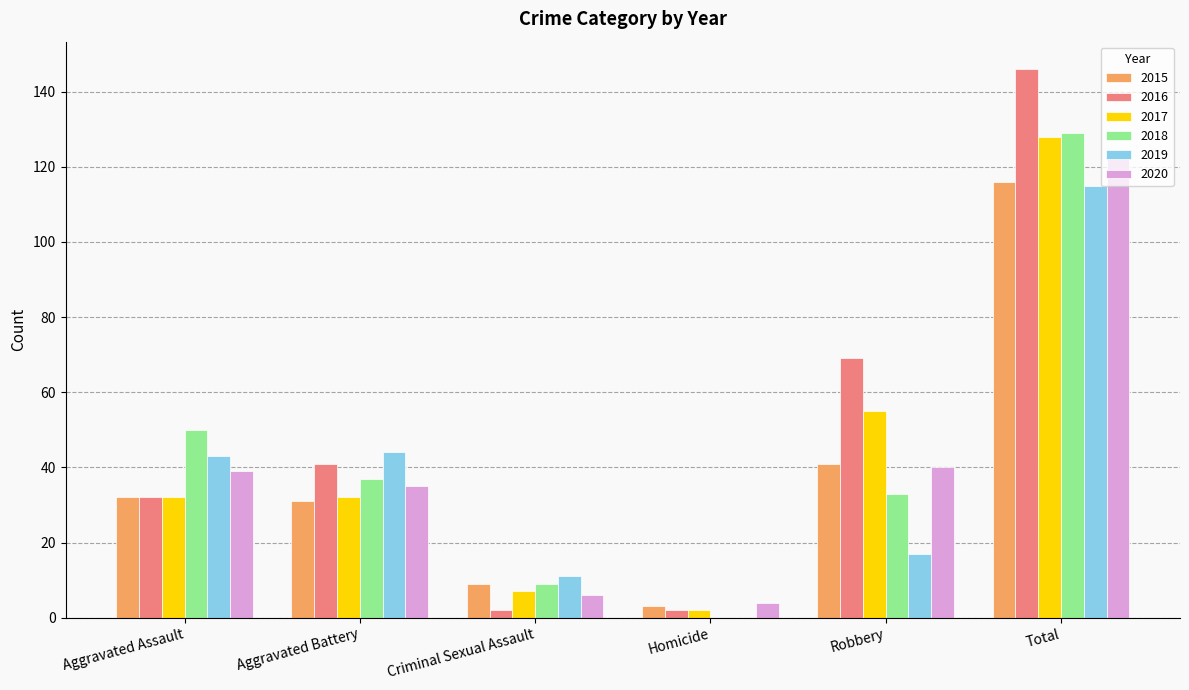

What is the sum of all 2020 values?

248